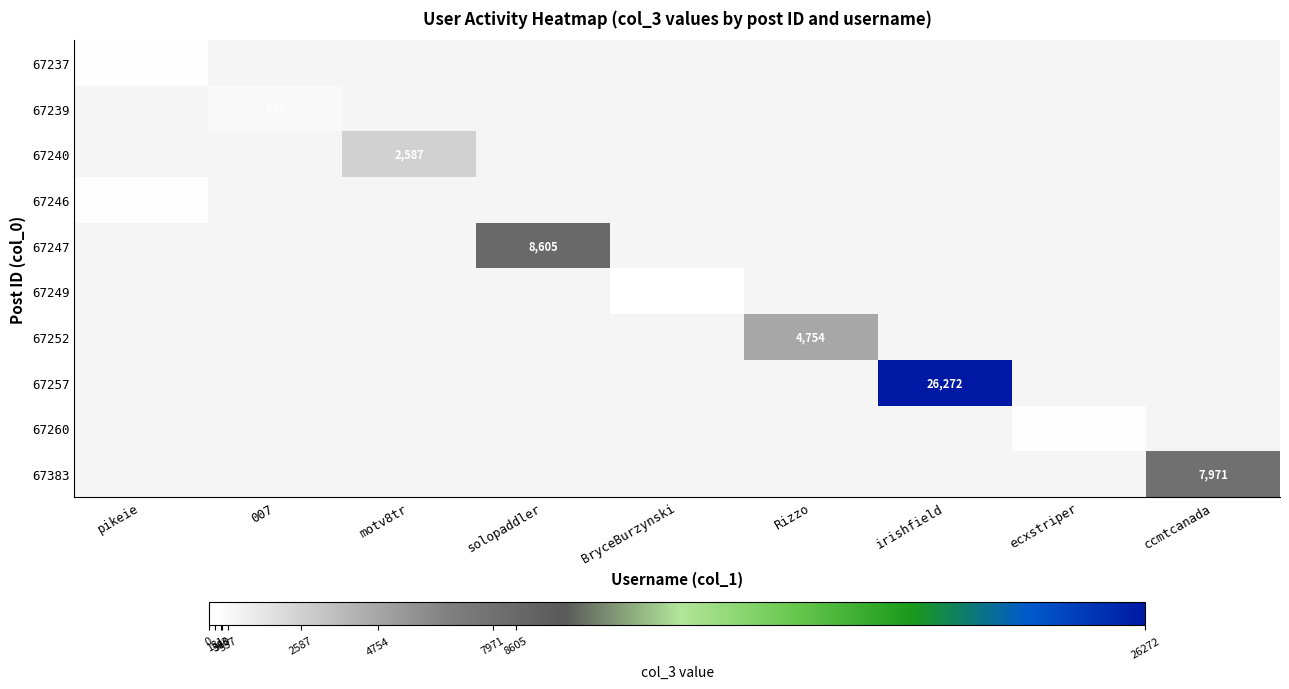

The value of 67239 at 007 is 537. True or false?

True